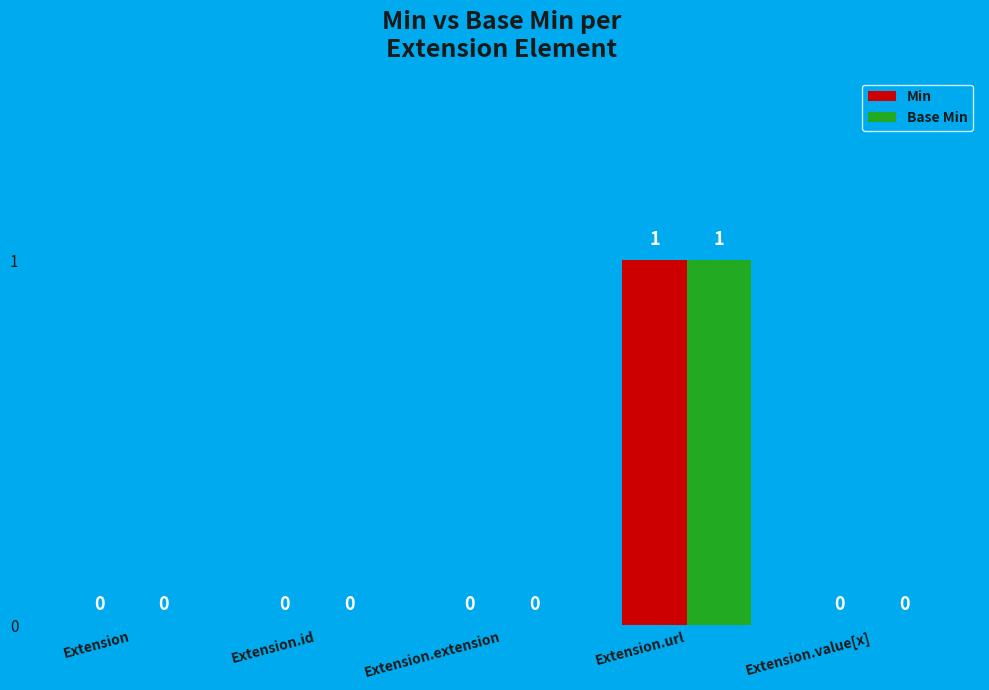

At which category is the sum across all series the highest?

Extension.url